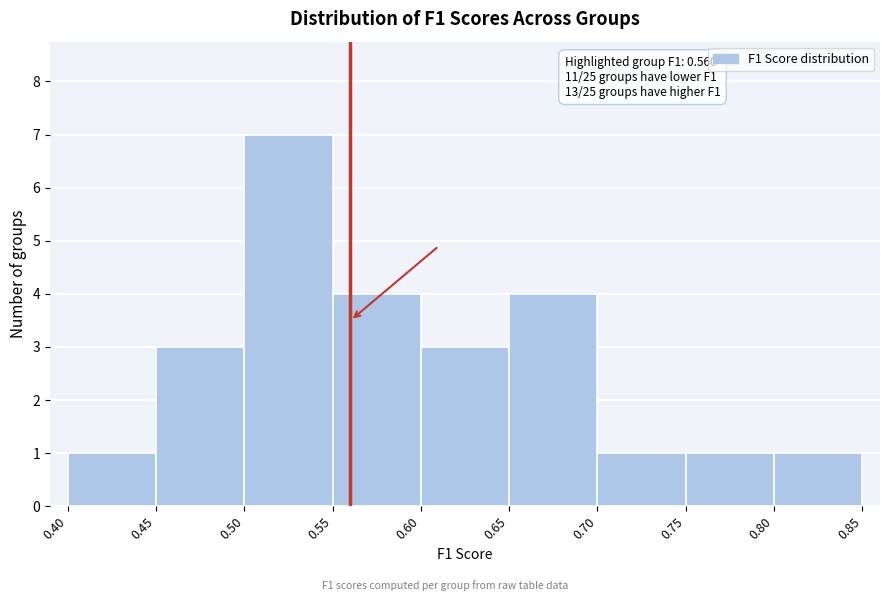

Over which range of the x-axis is the bar tallest?

0.50 to 0.55